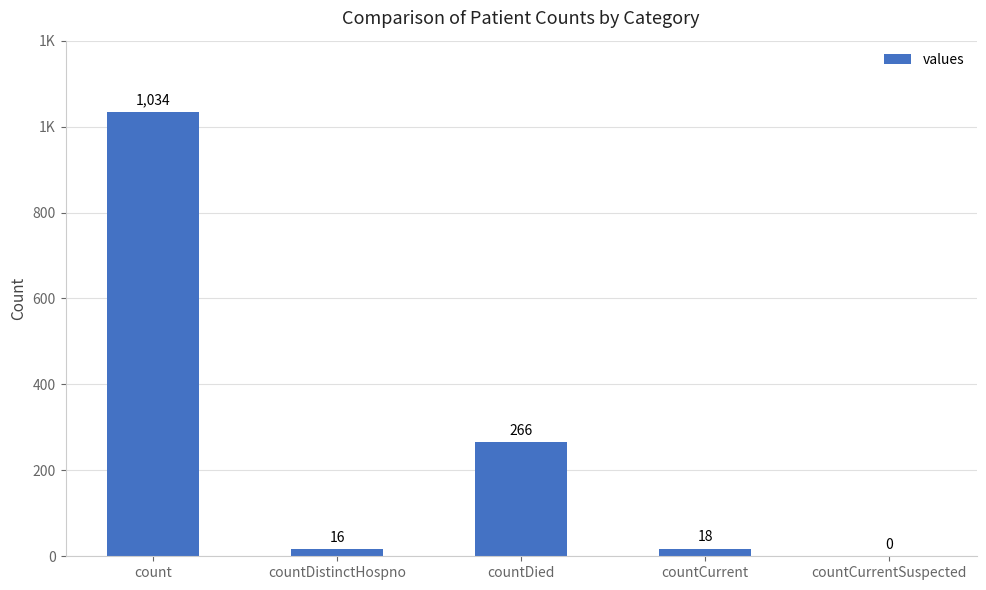

Reading left to right, extract all data points from this chart.

count=1034	countDistinctHospno=16	countDied=266	countCurrent=18	countCurrentSuspected=0